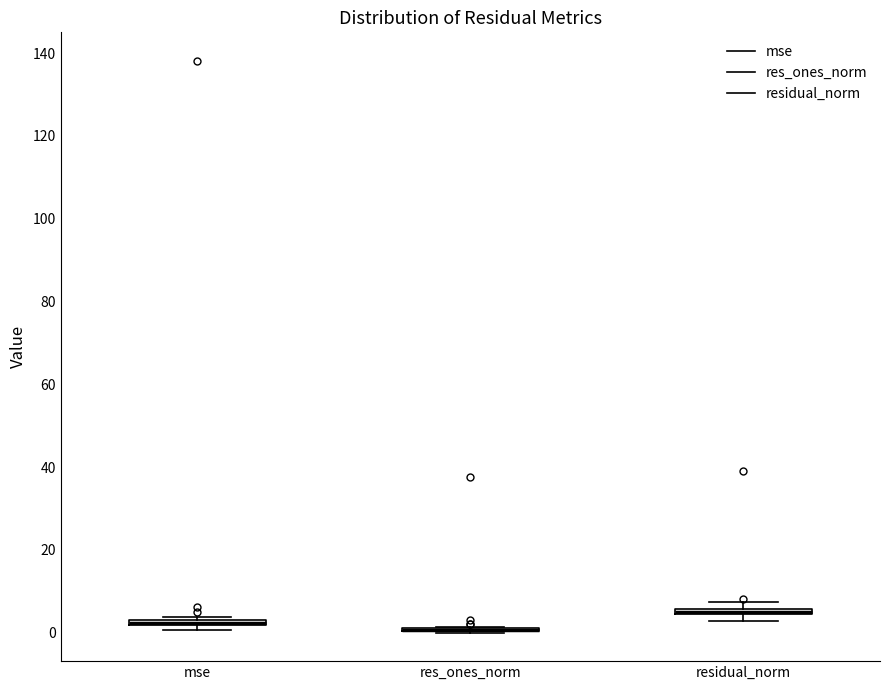

Where is the lower edge of the box for residual_norm on the y-axis? The values are not printed on the chart, so give them approximately, as read against the axis.

4